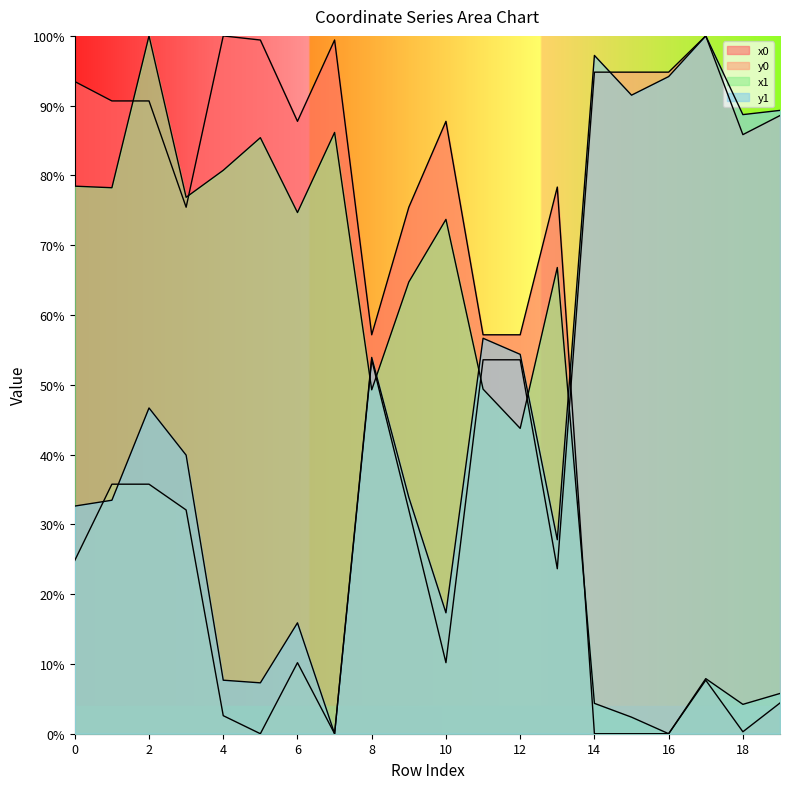

The value of x1 at 3 is 101.0. True or false?

False